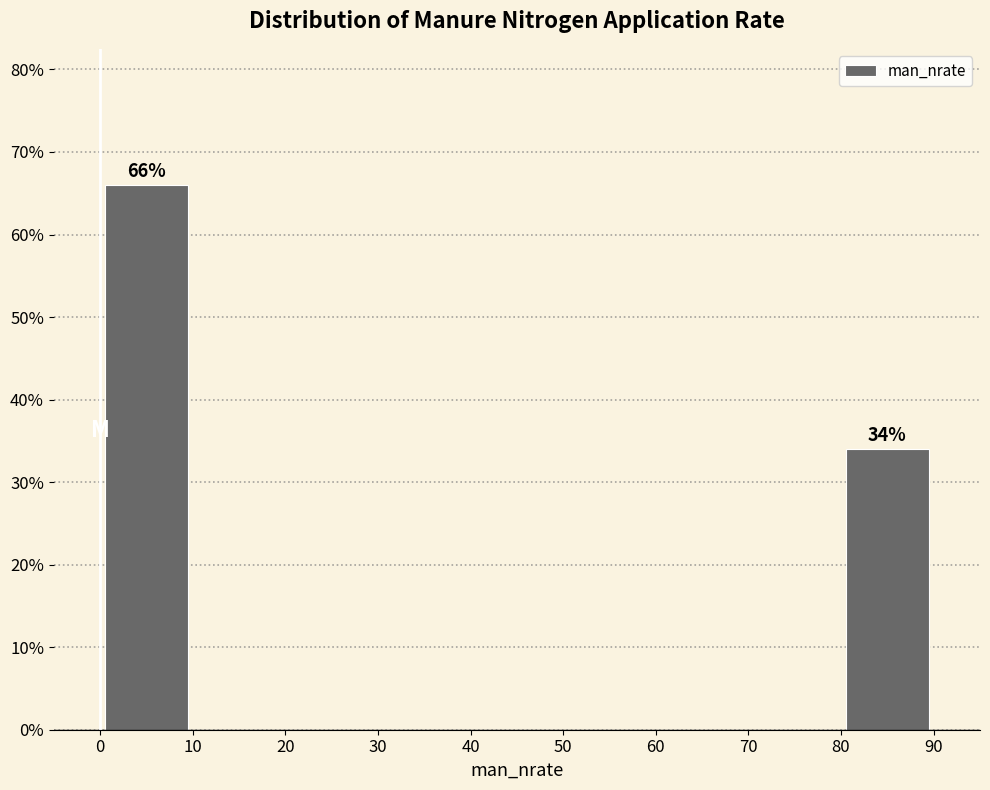

Which range on the x-axis has the tallest bar?

0 to 10